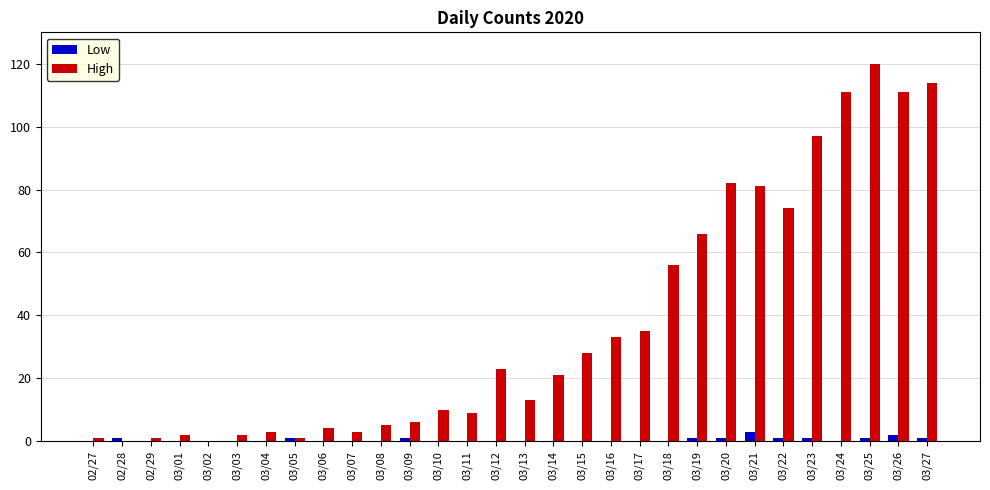

What is the total value across all series at 03/19?

67